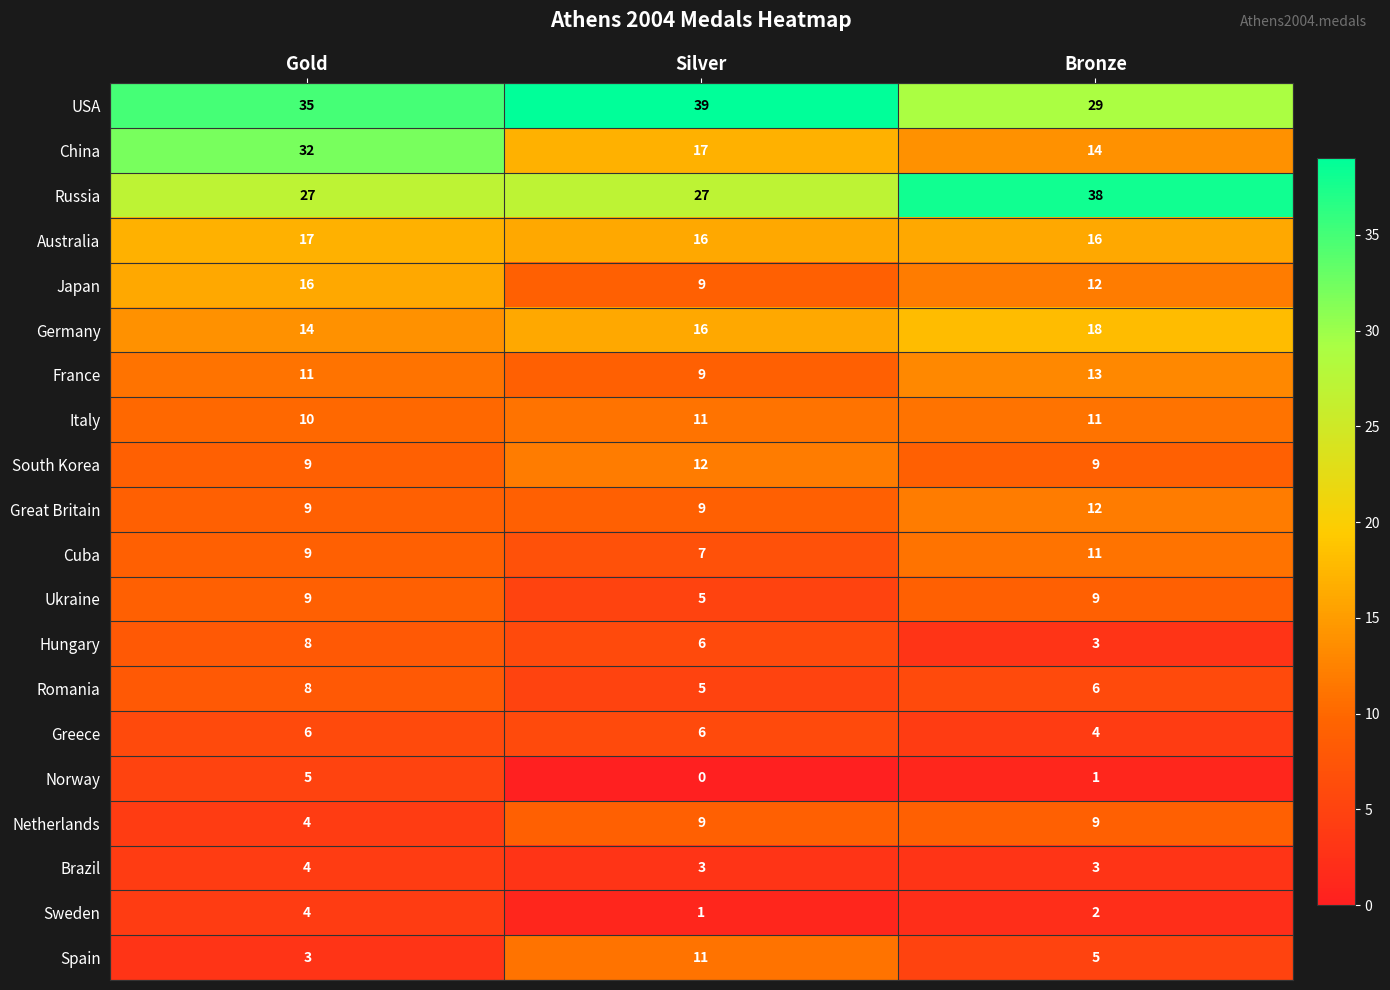

What is the average value of the China series?

21